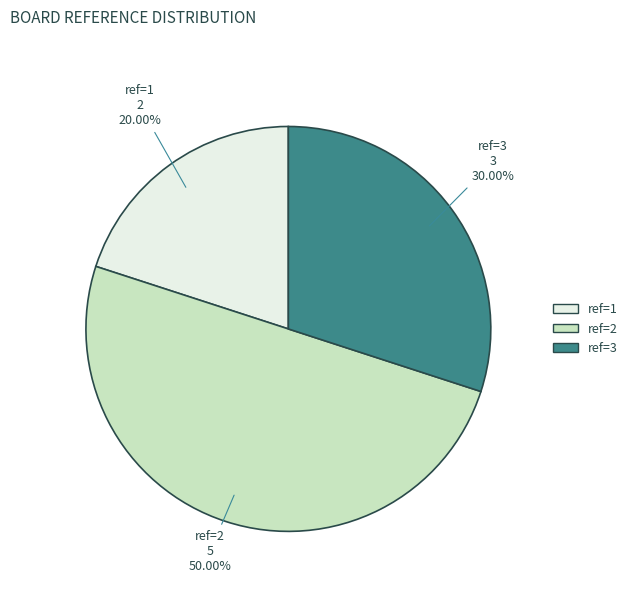

Which category has the smallest portion of the pie?

ref=1